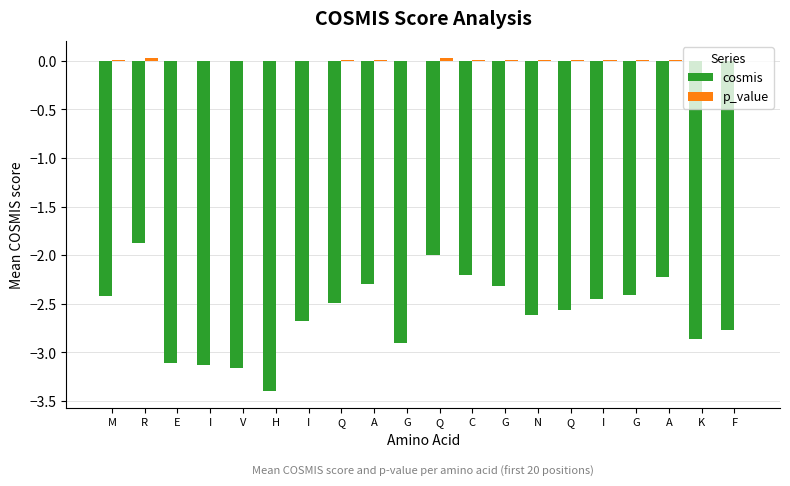

What is the difference between the highest and lowest values at I?

3.1